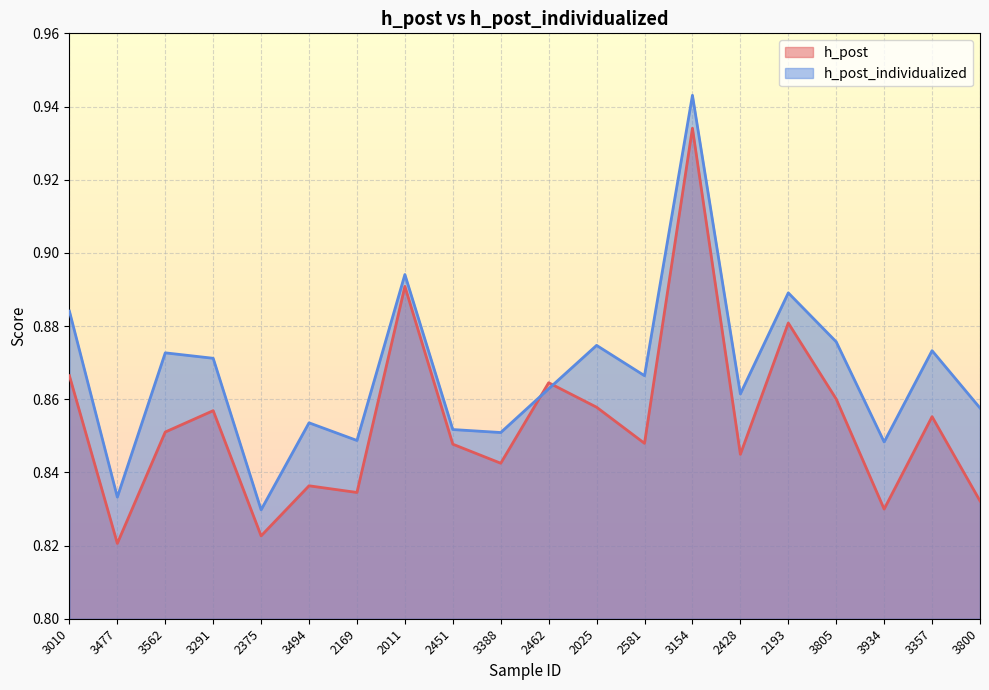

Where is h_post_individualized nearest to the value 0?

2375